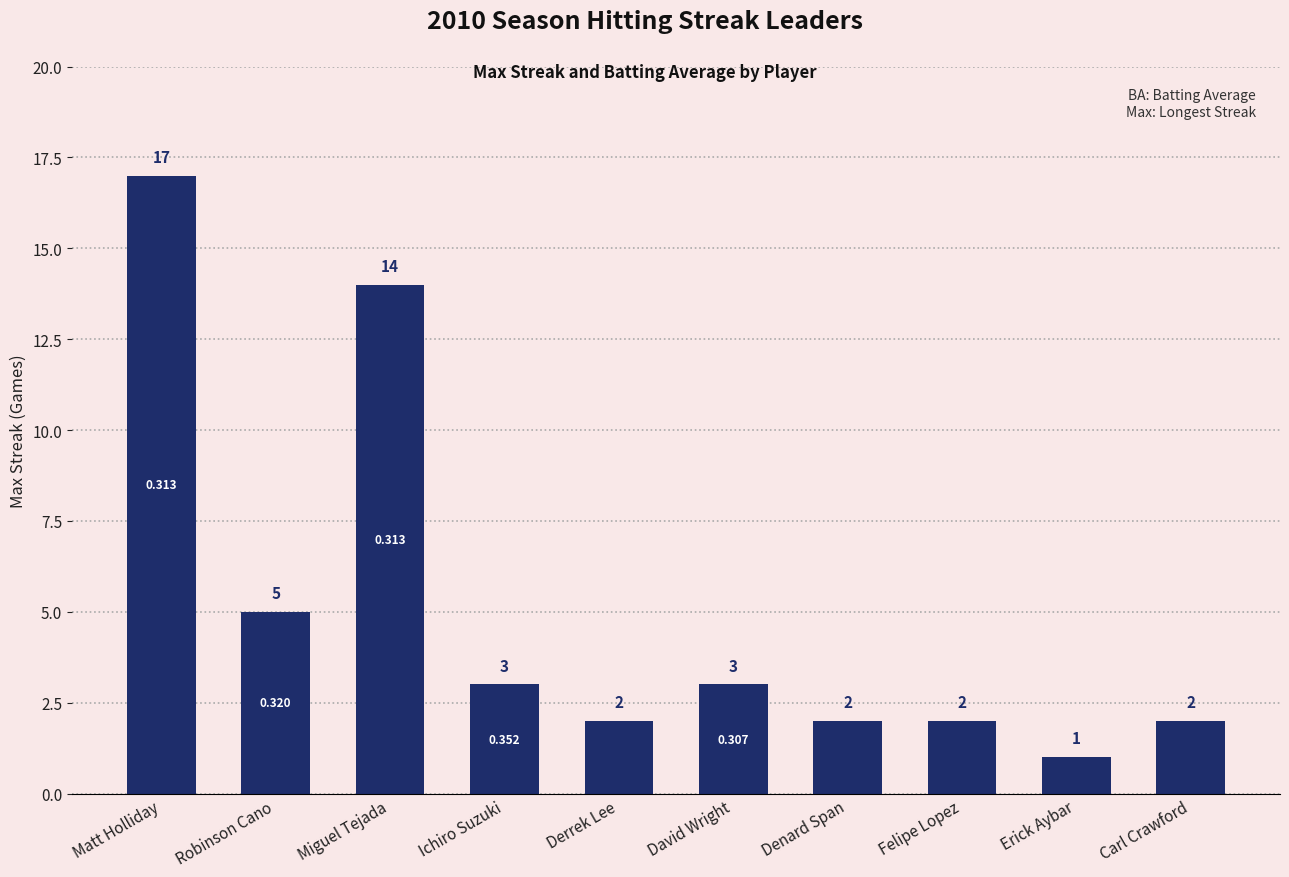

The chart shows a value of 14 at Miguel Tejada. True or false?

True